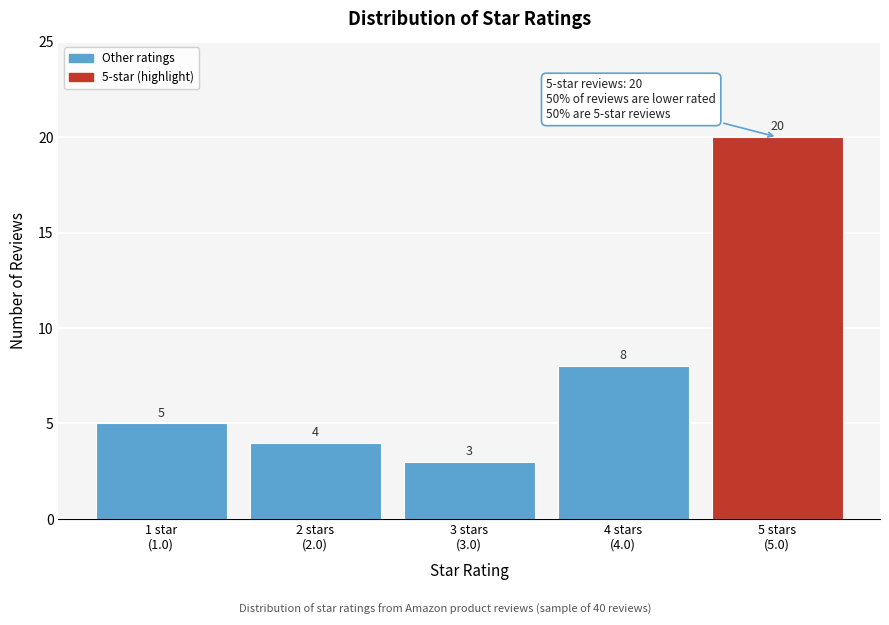

Reading left to right, extract all data points from this chart.

5	4	3	8	20